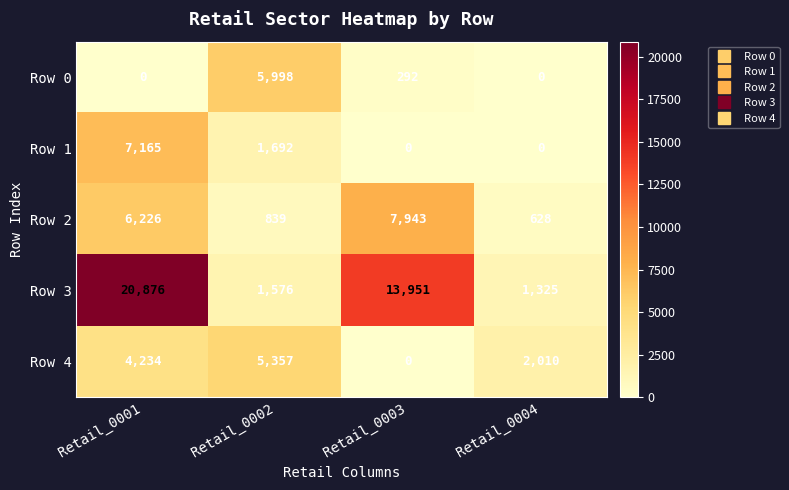

Reading left to right, extract all data points from this chart.

Row 0: Retail_0001=0	Retail_0002=5998	Retail_0003=292	Retail_0004=0
Row 1: Retail_0001=7165	Retail_0002=1692	Retail_0003=0	Retail_0004=0
Row 2: Retail_0001=6226	Retail_0002=839	Retail_0003=7943	Retail_0004=628
Row 3: Retail_0001=20876	Retail_0002=1576	Retail_0003=13951	Retail_0004=1325
Row 4: Retail_0001=4234	Retail_0002=5357	Retail_0003=0	Retail_0004=2010